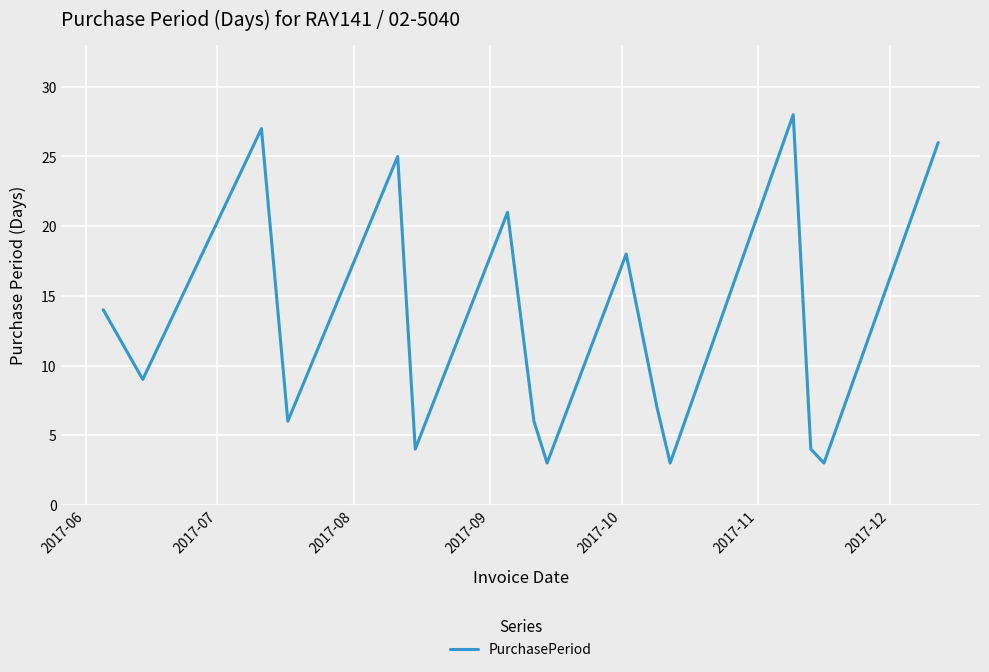

What is the smallest value displayed?

3